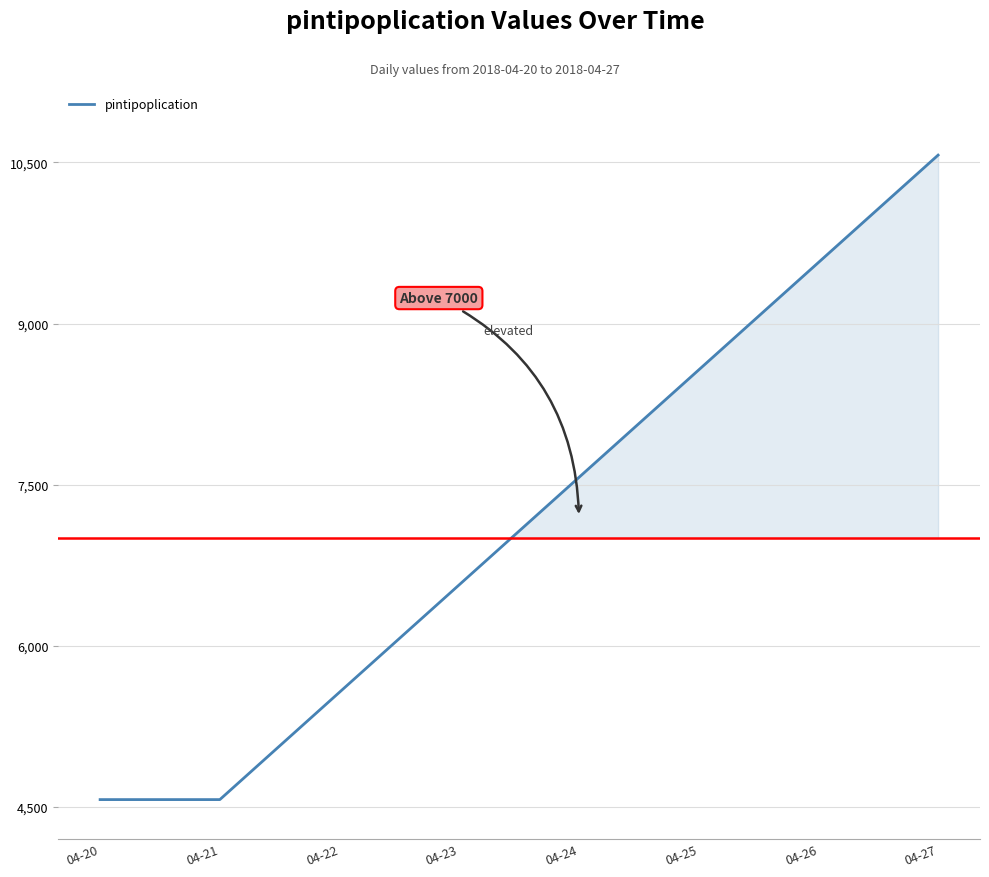

What is the ratio of the value at 04-21 to the value at 04-23?

0.7